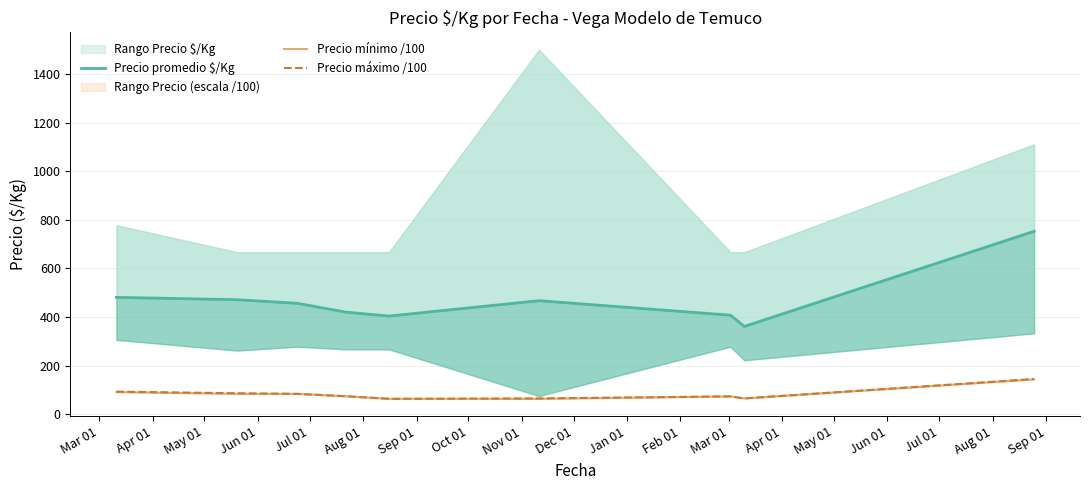

Rank the series at Sep 01 from lowest to highest value.

Precio mínimo /100, Precio máximo /100, Precio promedio $/Kg